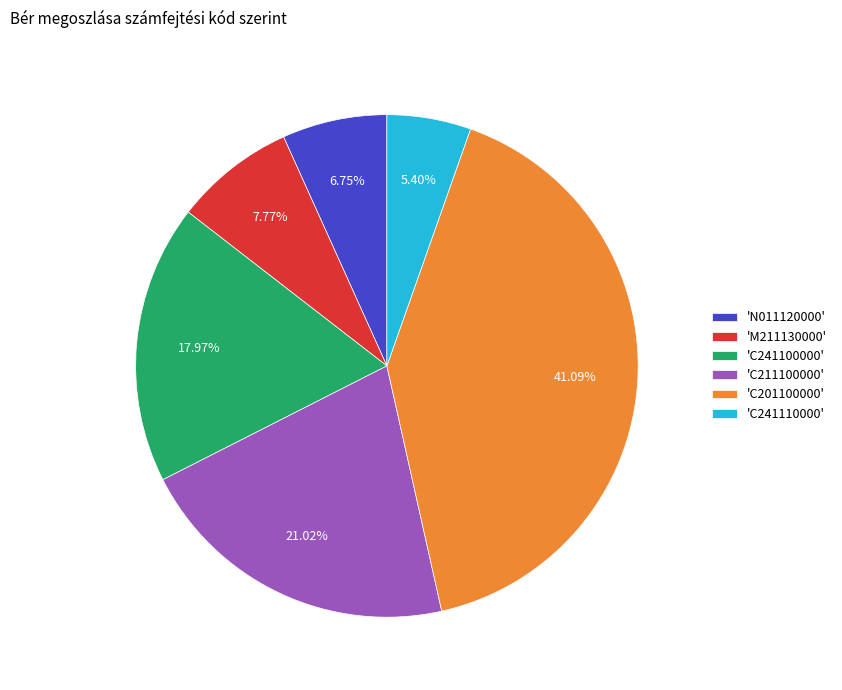

Which slice is the largest?

'C201100000'